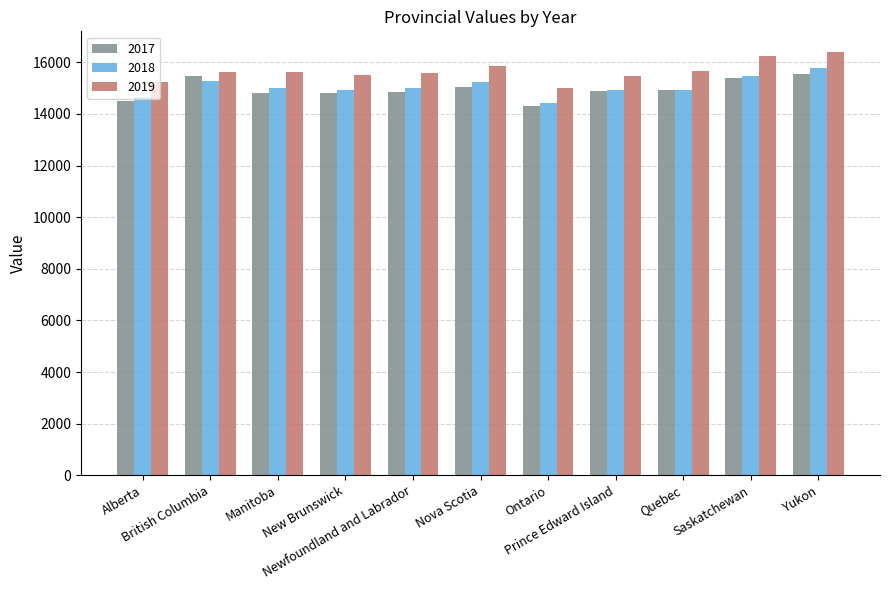

Read the 2019 value at New Brunswick.

15513.8